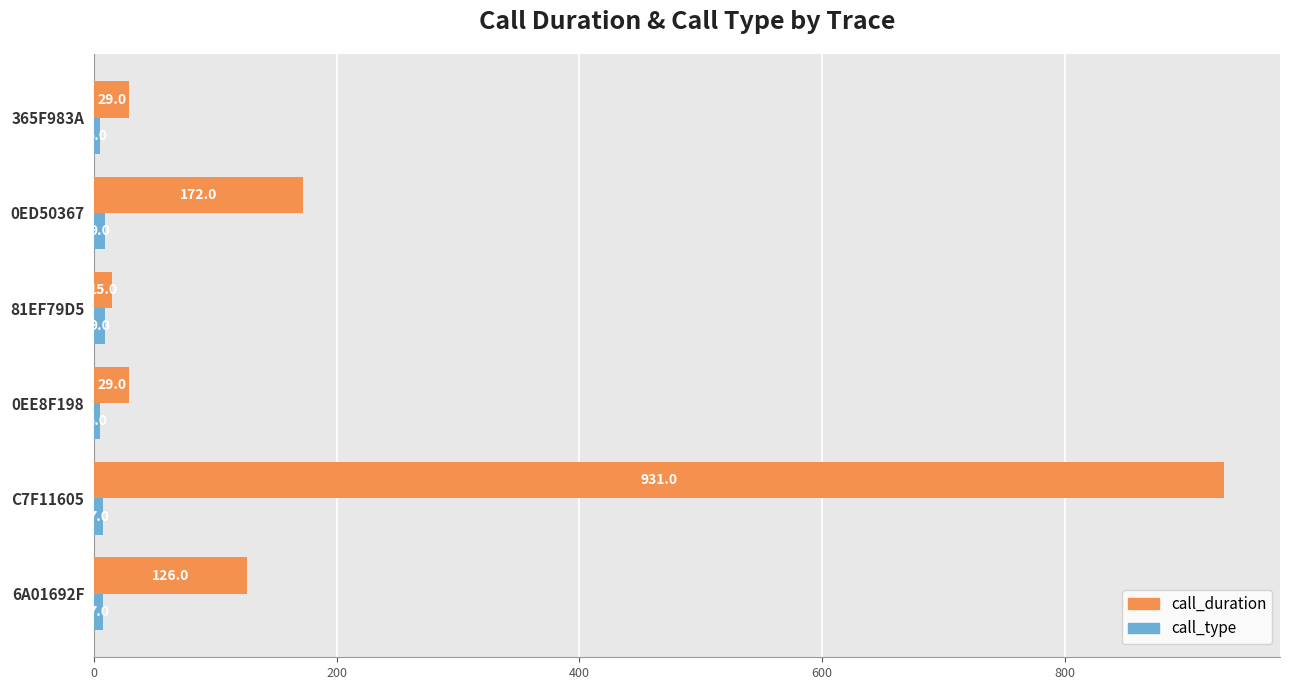

At which category is the sum across all series the highest?

C7F11605